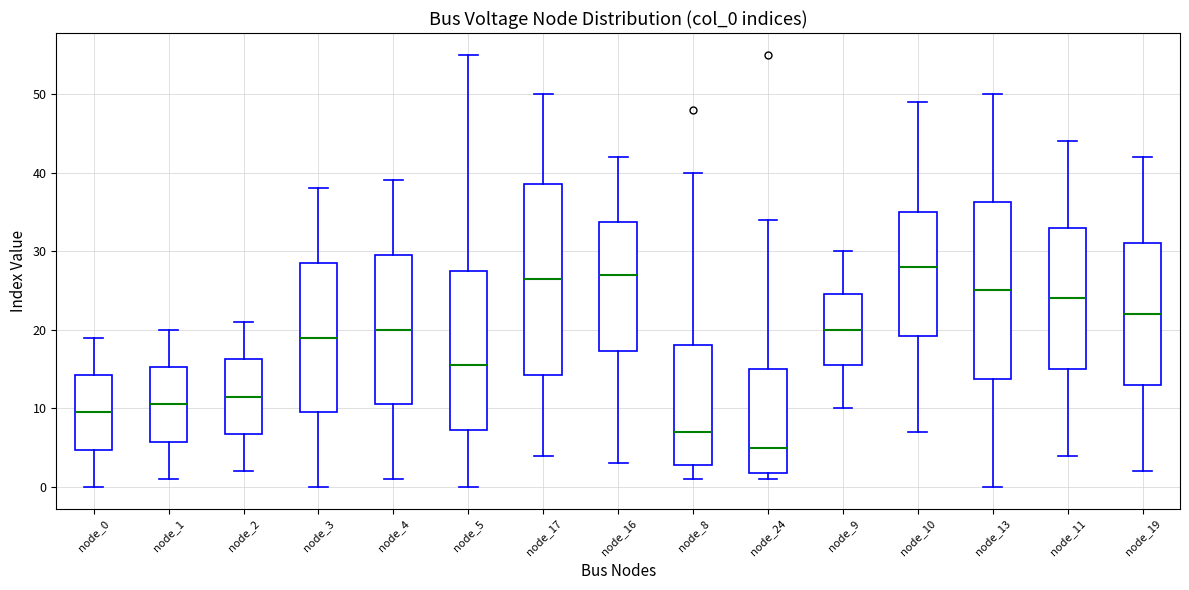

Reading left to right, read every box against the y-axis: the position of its median line, the range the box covers, and the ends of its whiskers. The values are not printed on the chart, so give them approximately, as read against the axis.

node_0: median 10, box 5 to 14, whiskers 0 to 19
node_1: median 11, box 6 to 15, whiskers 1 to 20
node_2: median 12, box 7 to 16, whiskers 2 to 21
node_3: median 19, box 10 to 29, whiskers 0 to 38
node_4: median 20, box 11 to 30, whiskers 1 to 39
node_5: median 16, box 7 to 28, whiskers 0 to 55
node_17: median 27, box 14 to 39, whiskers 4 to 50
node_16: median 27, box 17 to 34, whiskers 3 to 42
node_8: median 7, box 3 to 18, whiskers 1 to 40
node_24: median 5, box 2 to 15, whiskers 1 to 34
node_9: median 20, box 16 to 25, whiskers 10 to 30
node_10: median 28, box 19 to 35, whiskers 7 to 49
node_13: median 25, box 14 to 36, whiskers 0 to 50
node_11: median 24, box 15 to 33, whiskers 4 to 44
node_19: median 22, box 13 to 31, whiskers 2 to 42